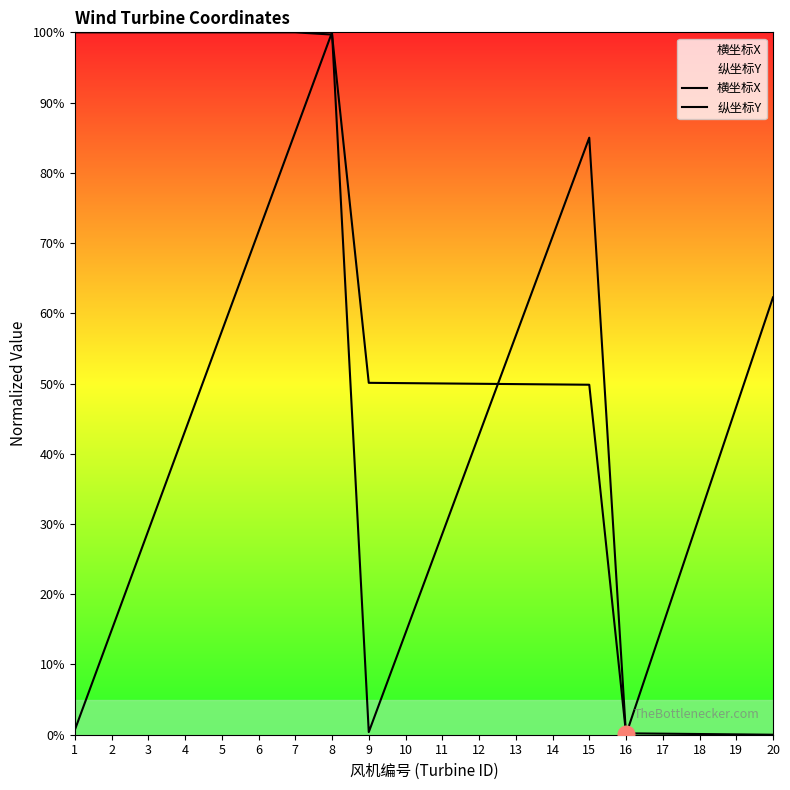

How many positive values does the 纵坐标Y series have?

19